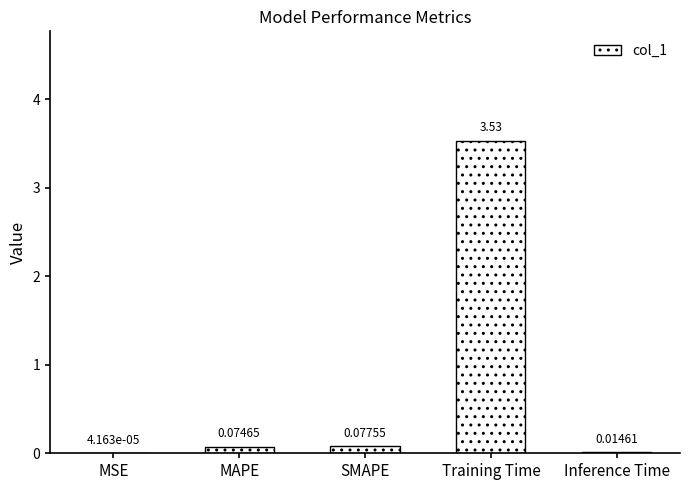

What is the sum of all values?

3.7